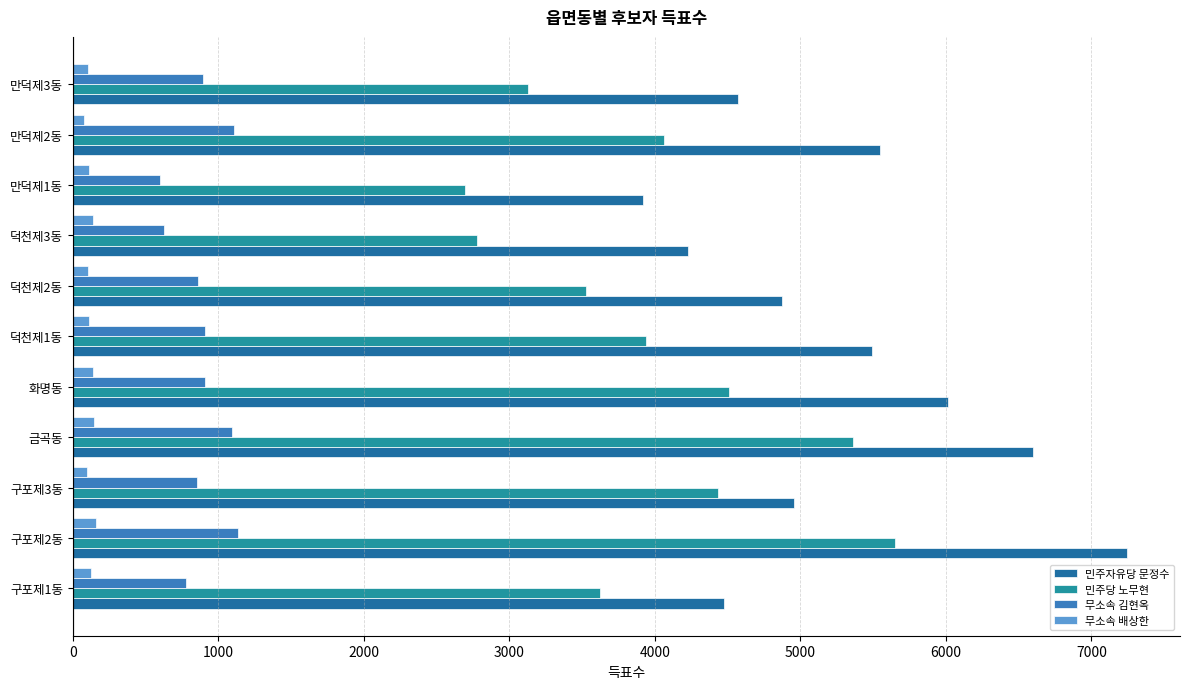

What is the difference between the second highest and minimum values in the 무소속 김현옥 series?

507